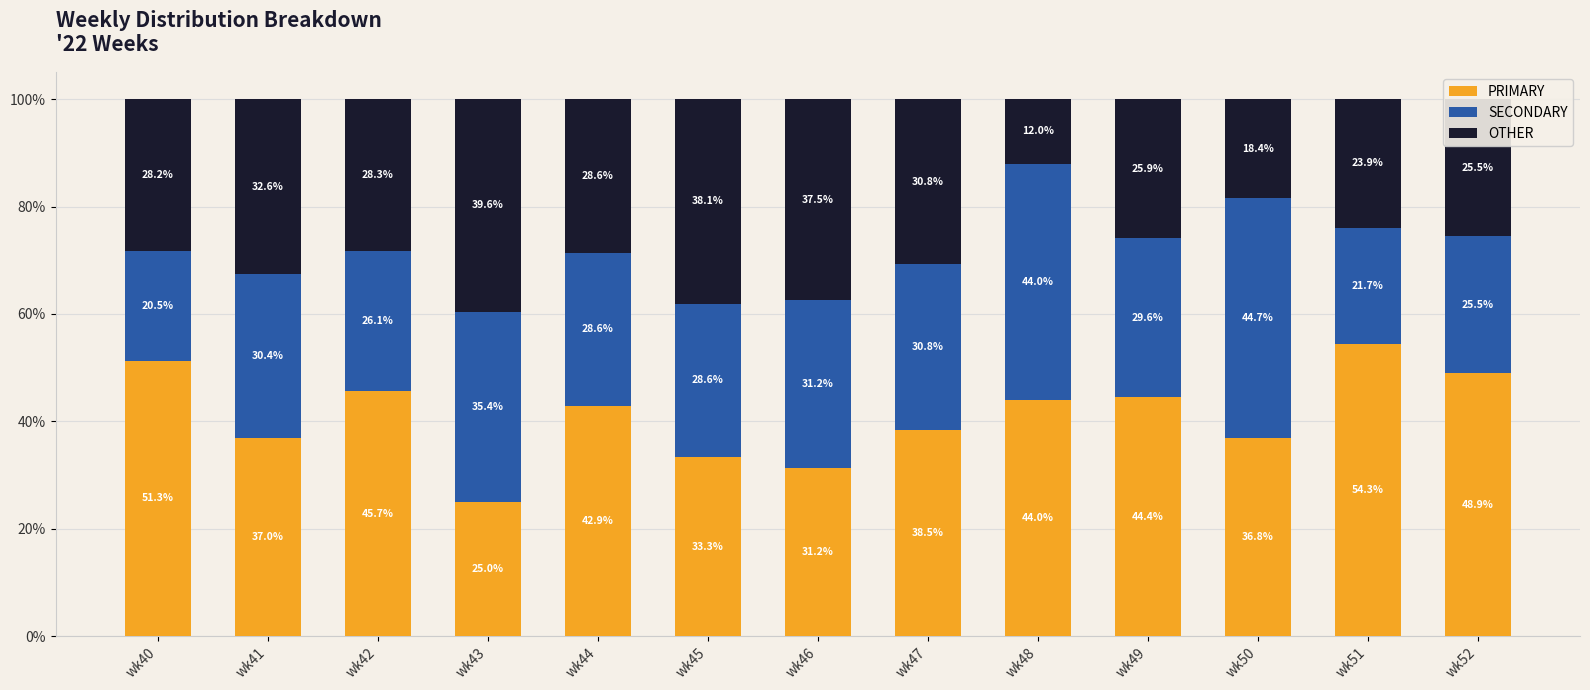

Does the chart contain any negative values?

No